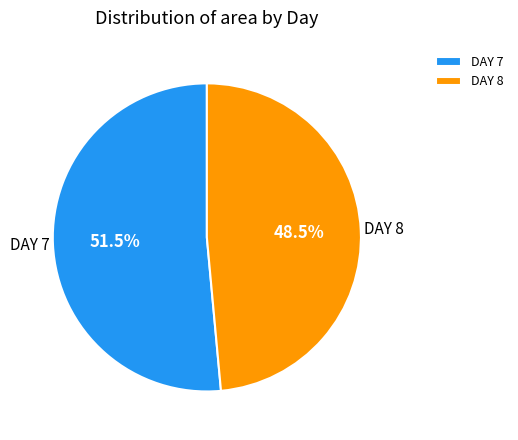

Which category has the biggest portion of the pie?

DAY 7